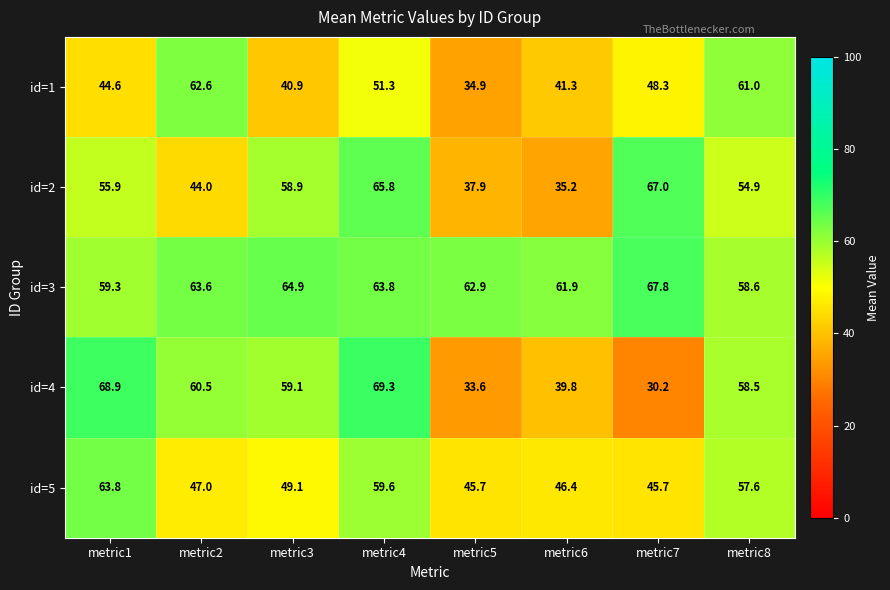

At which category is the sum across all series the highest?

metric4